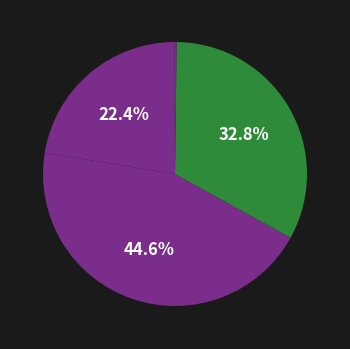

How many slices are in this pie chart?

5